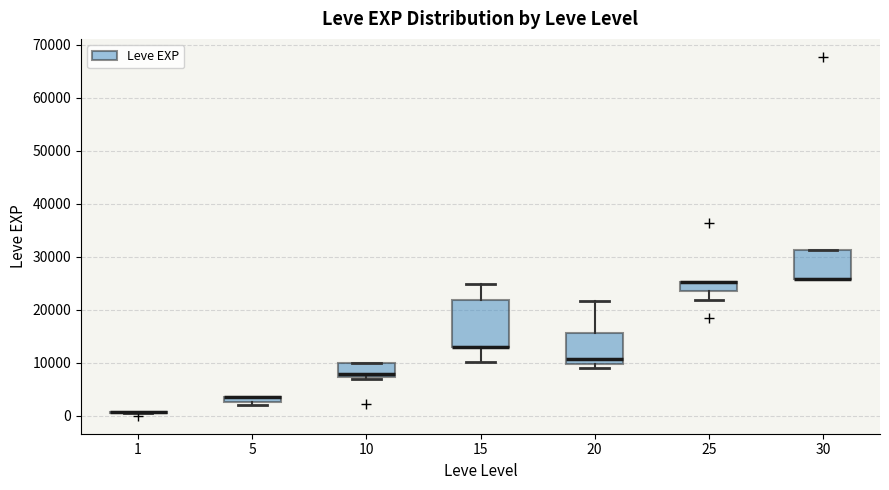

Which box is the tallest, from its lower edge to its upper edge?

15